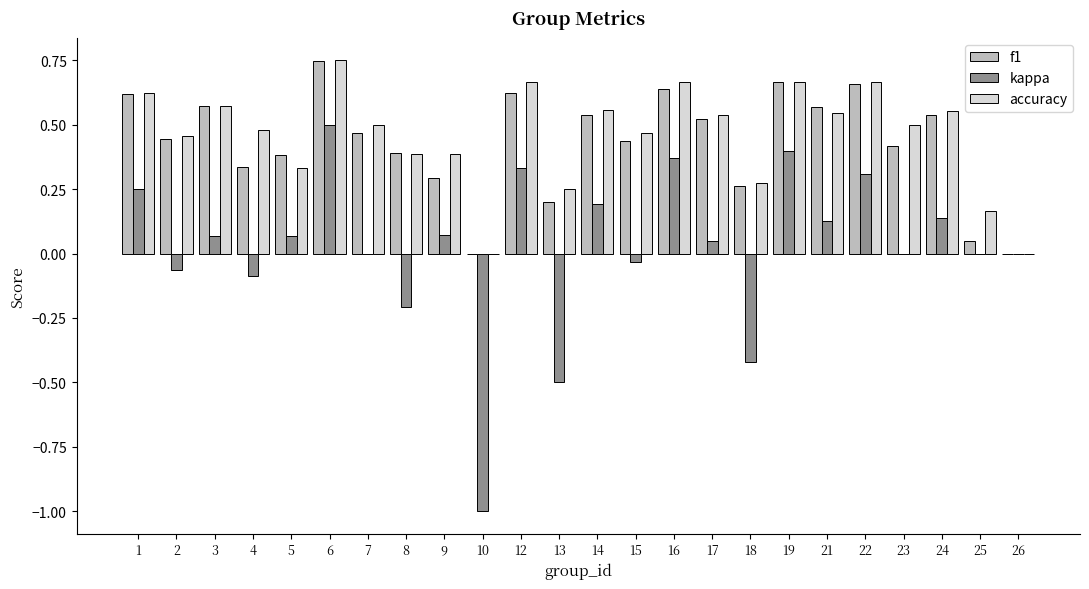

How many accuracy values are between 0 and 1?

24